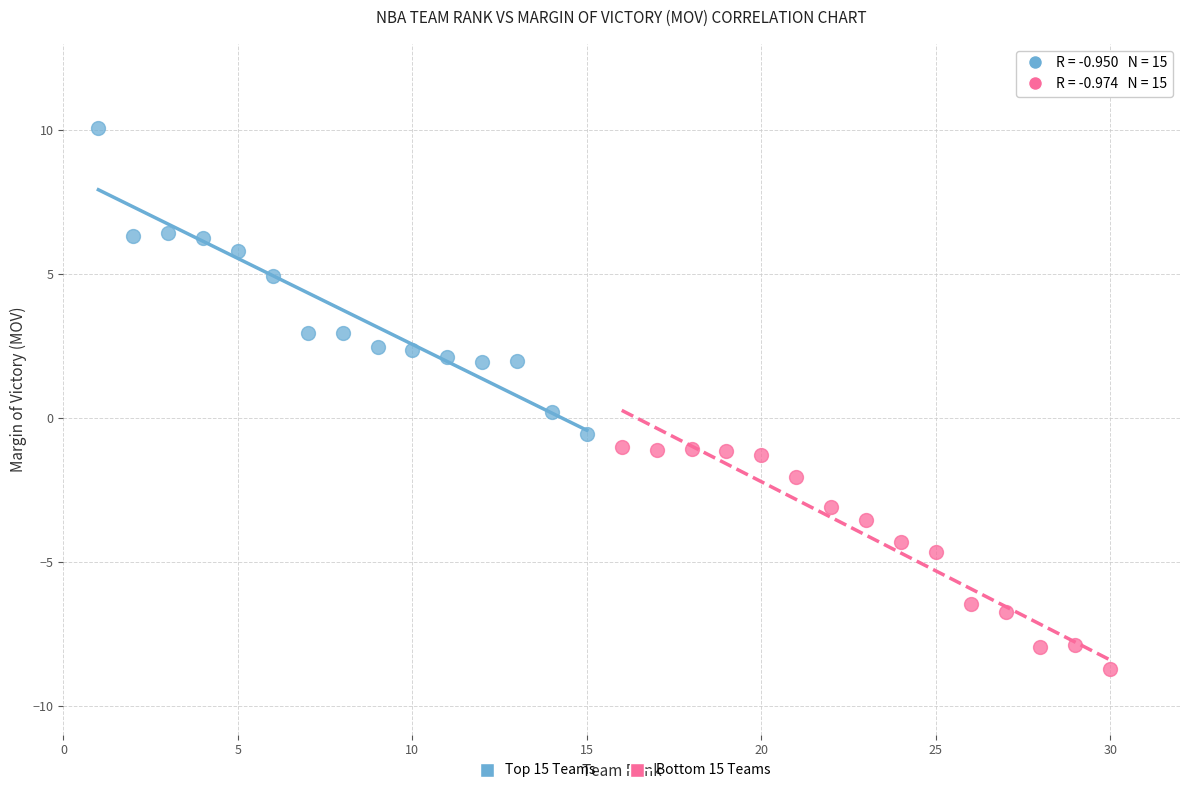

Which series reaches the minimum Y coordinate?

Bottom 15 Teams